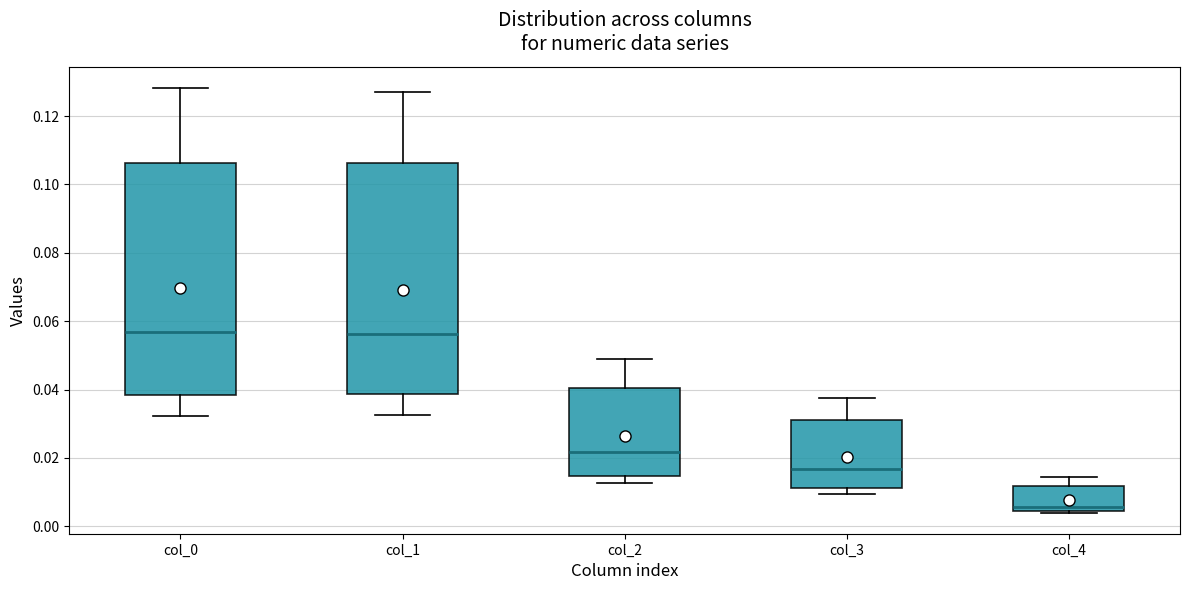

Which box's median line is the lowest?

col_4